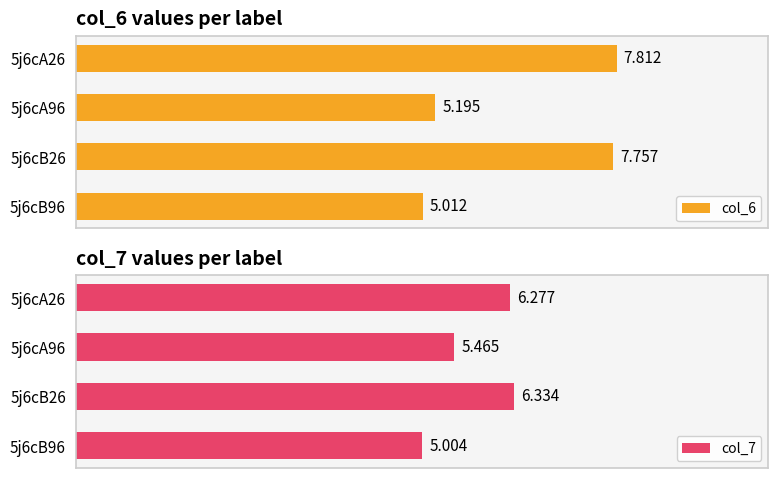

Reading right to left, transcribe all the data shown in this chart.

col_6: 5.0	7.8	5.2	7.8
col_7: 5.0	6.3	5.5	6.3